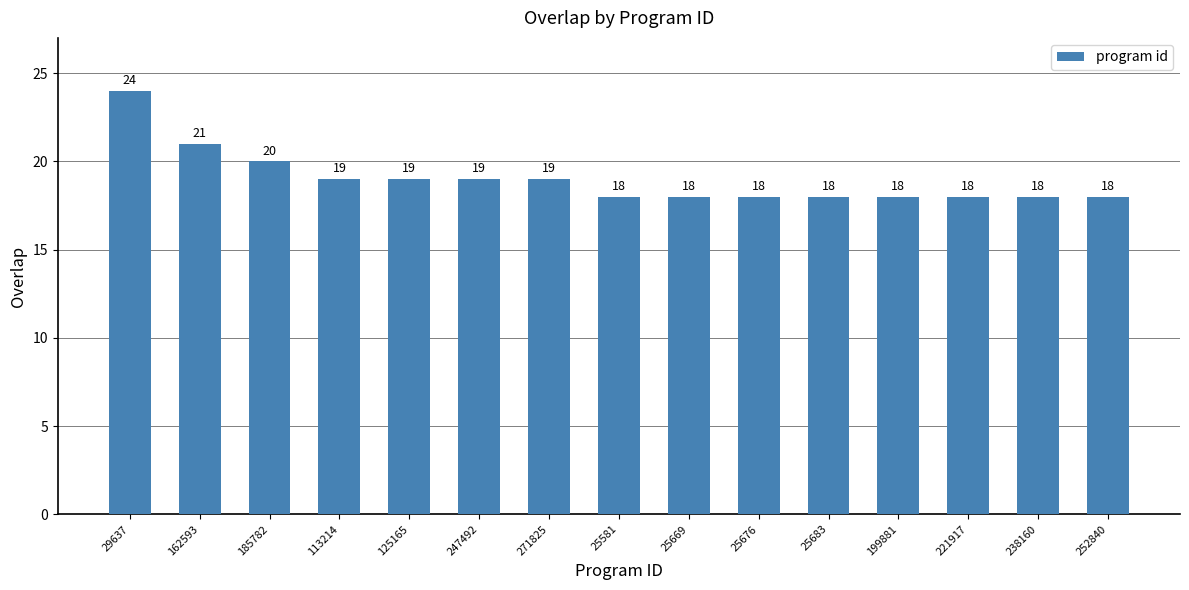

Read the value at 125165.

19